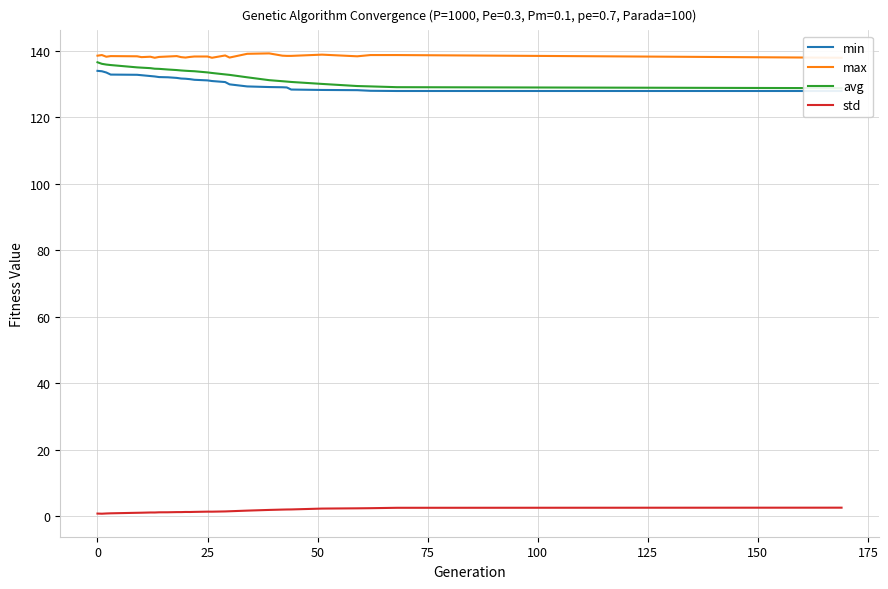

Which series has the largest total across all categories?

max